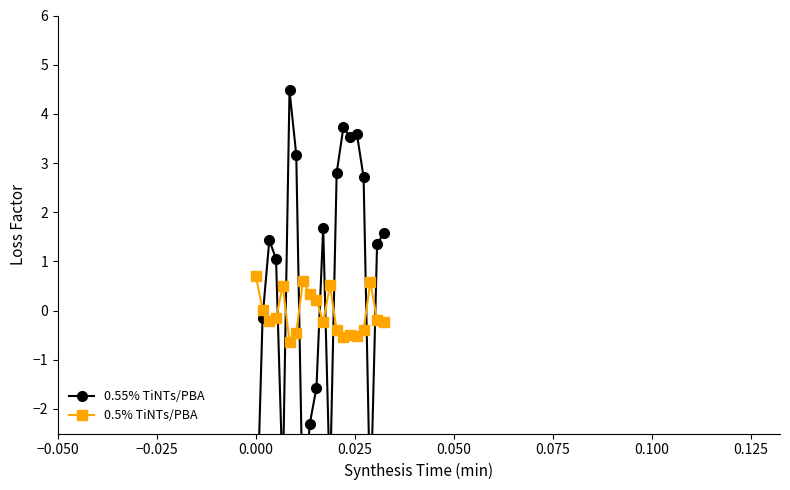

What is the value of the 0.5% TiNTs/PBA point at the 18th from the left?

0.6